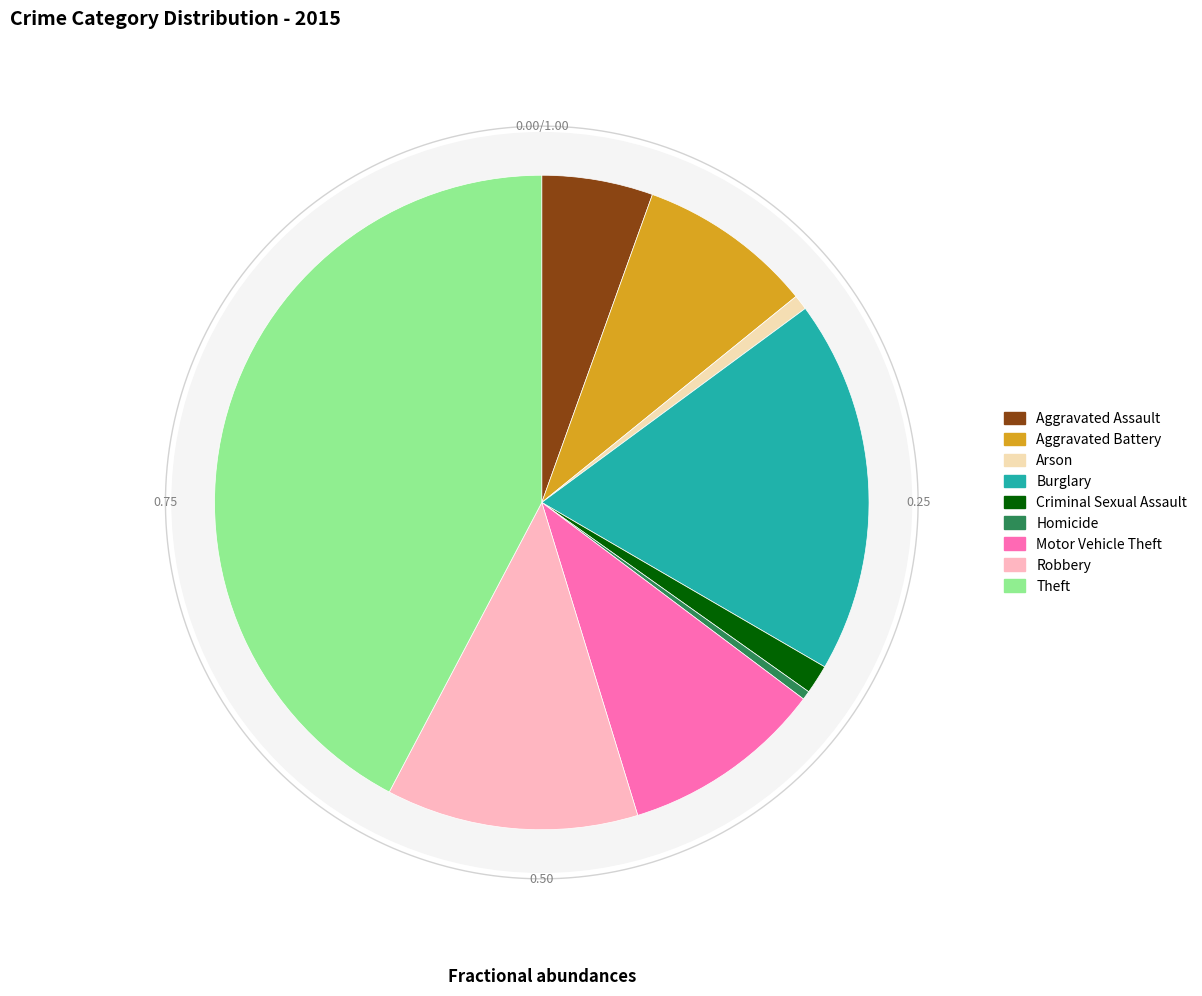

Which category has the biggest portion of the pie?

Theft